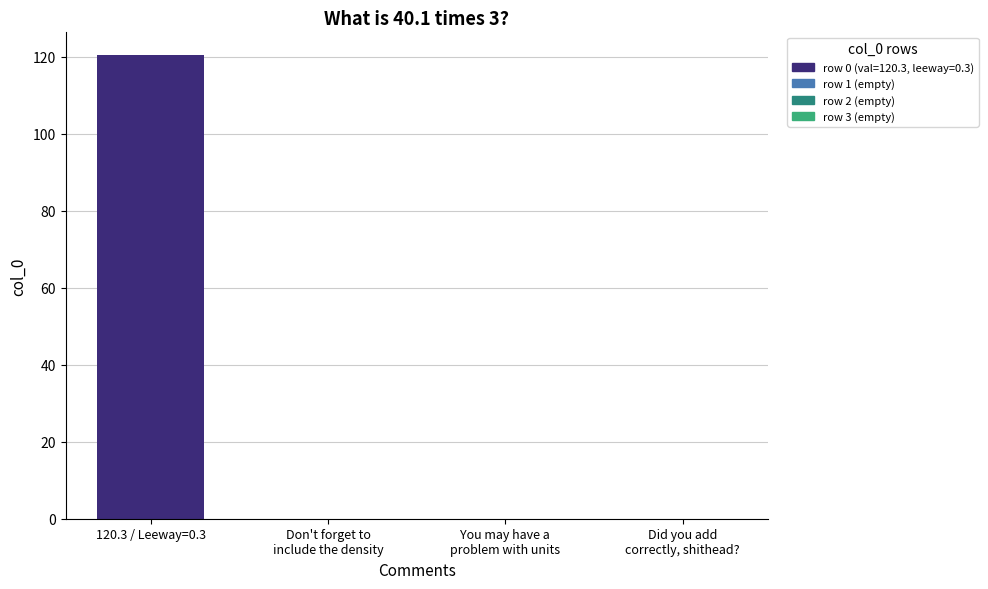

What is the sum of all values?

120.3